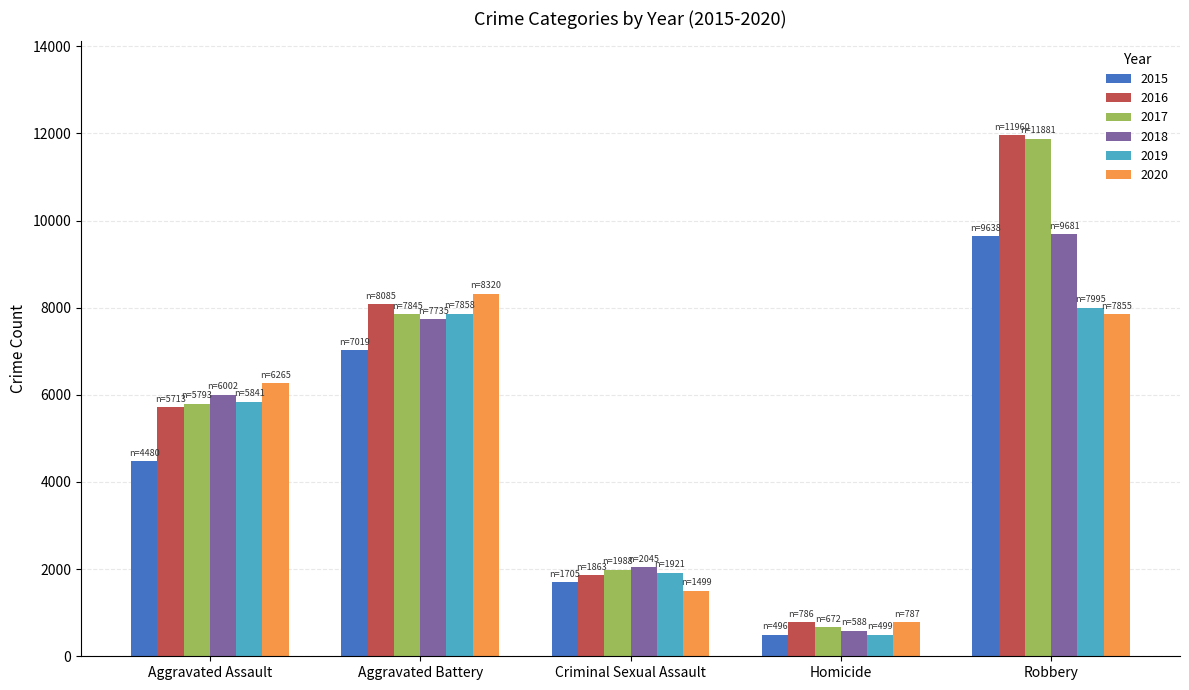

How many data points does each series have?

5